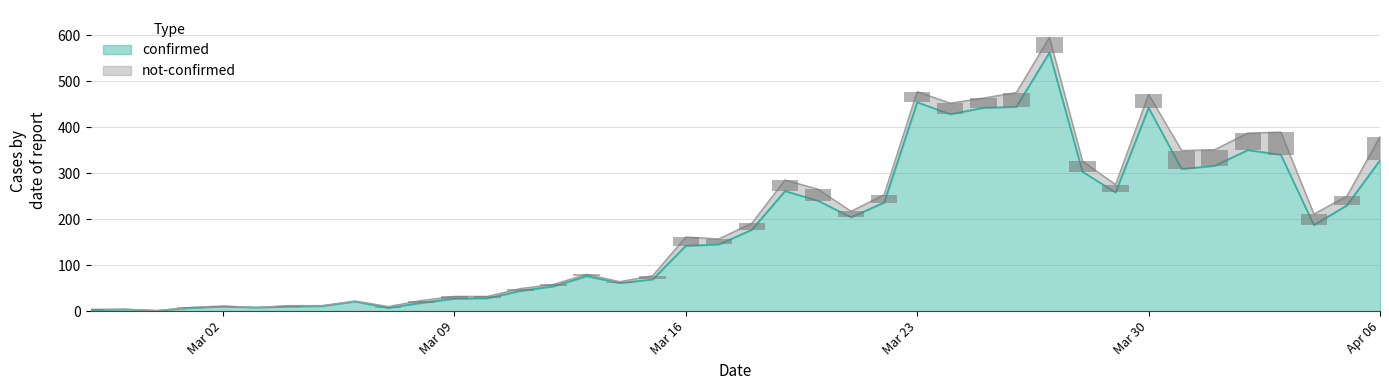

At 2020-03-06, list the series in order from smallest to largest.

not-confirmed, confirmed